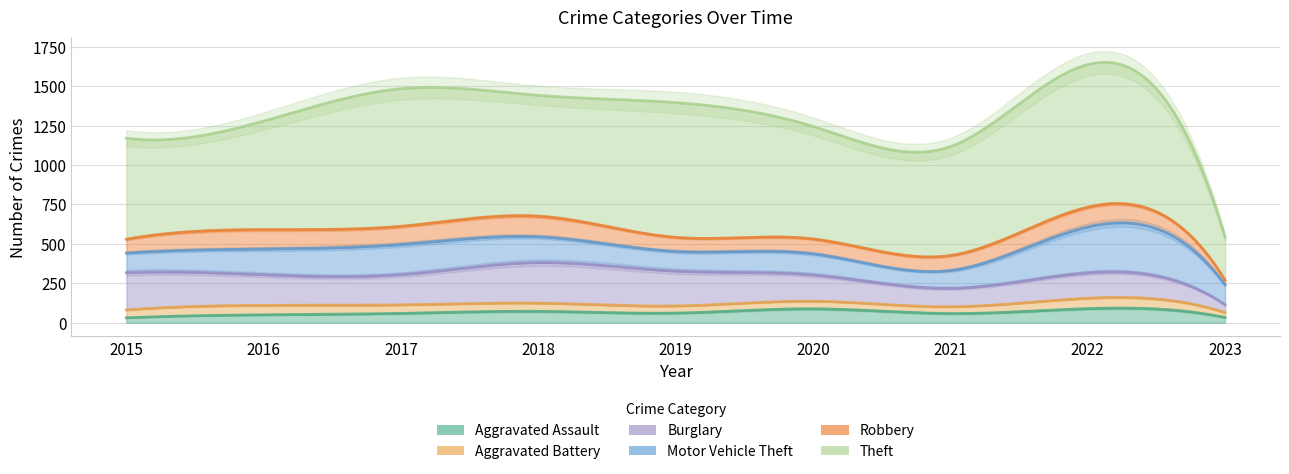

Reading left to right, list all the values displayed in this chart.

Aggravated Assault: 2015=31	2016=50	2017=59	2018=72	2019=61	2020=88	2021=58	2022=89	2023=33
Aggravated Battery: 2015=50	2016=60	2017=54	2018=52	2019=45	2020=48	2021=43	2022=66	2023=31
Burglary: 2015=236	2016=194	2017=192	2018=257	2019=221	2020=167	2021=117	2022=161	2023=50
Motor Vehicle Theft: 2015=125	2016=163	2017=191	2018=164	2019=125	2020=134	2021=113	2022=291	2023=126
Robbery: 2015=87	2016=123	2017=115	2018=130	2019=89	2020=94	2021=95	2022=125	2023=30
Theft: 2015=641	2016=689	2017=873	2018=767	2019=855	2020=714	2021=691	2022=905	2023=272